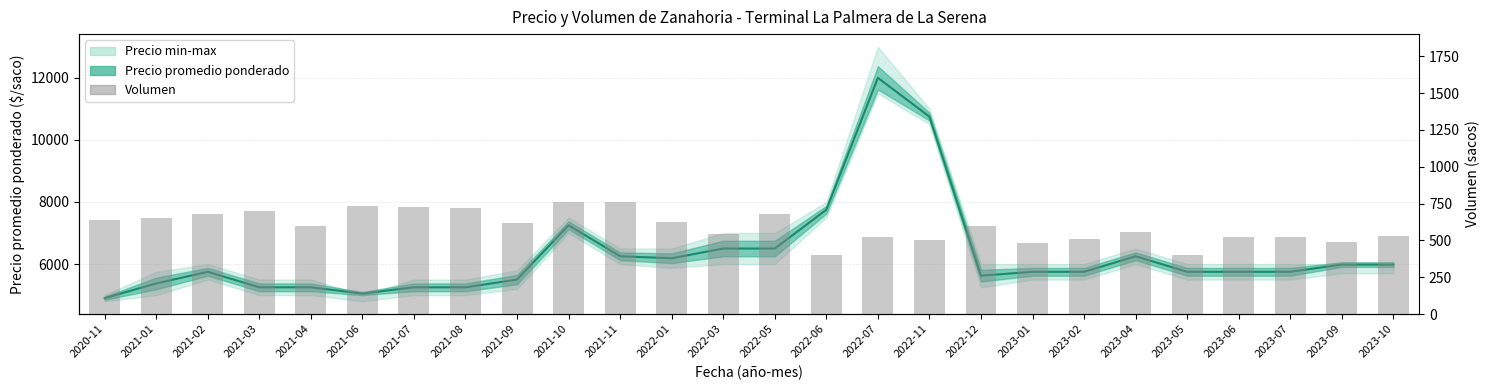

What is the value of the Volumen bar at the 7th from the left?

727